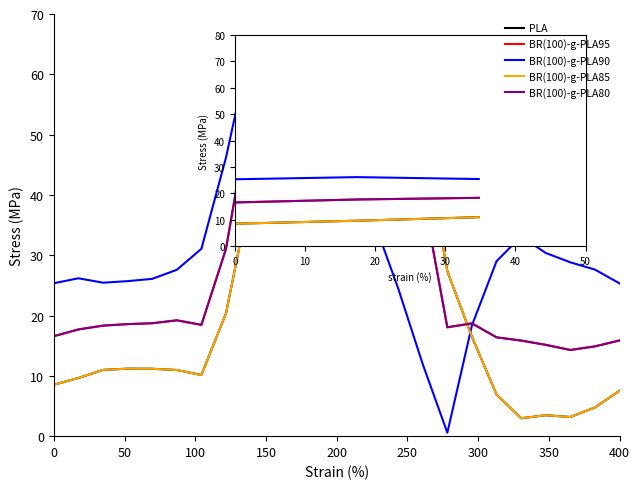

Which series has the largest total across all categories?

BR(100)-g-PLA90